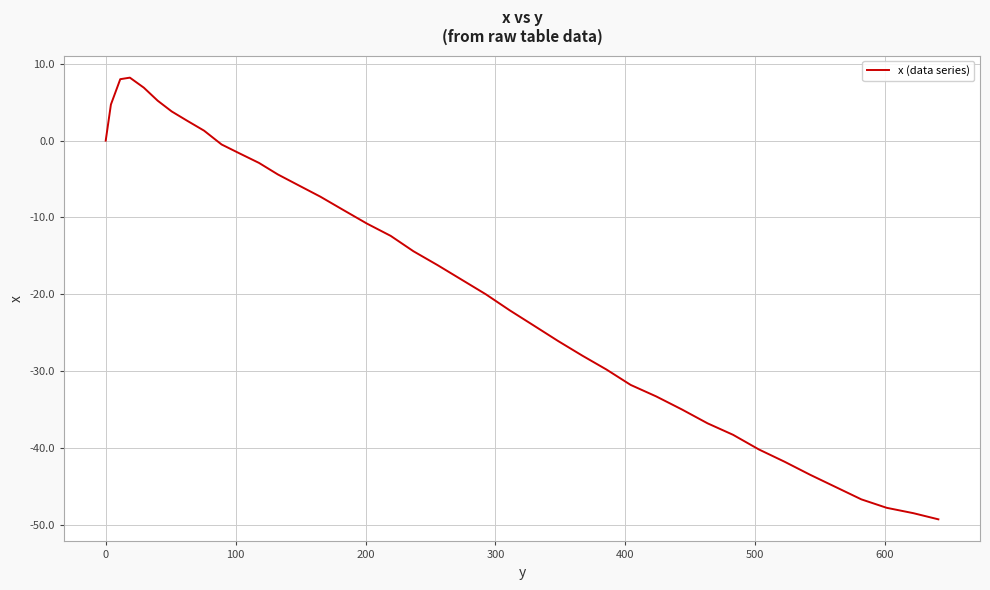

What is the average value?

-18.8